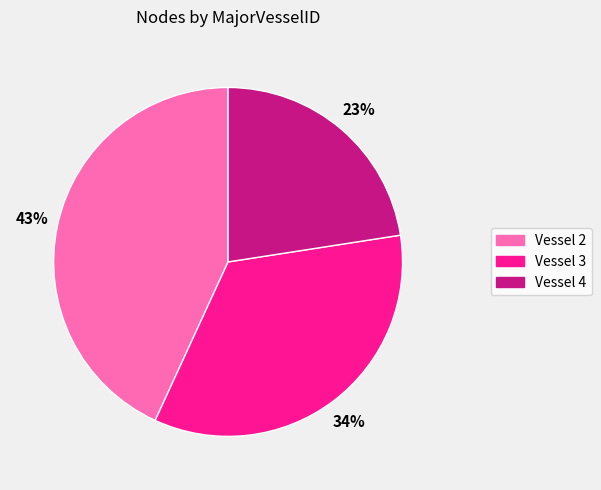

How many slices are in this pie chart?

3